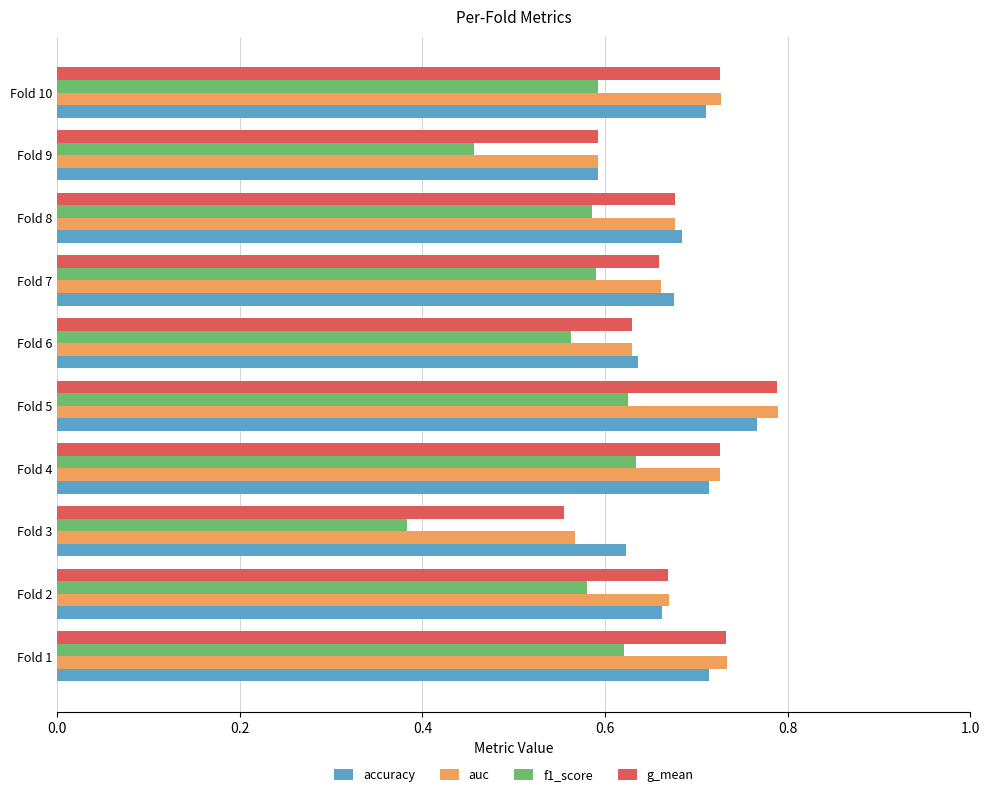

Which series has the widest spread of values?

f1_score